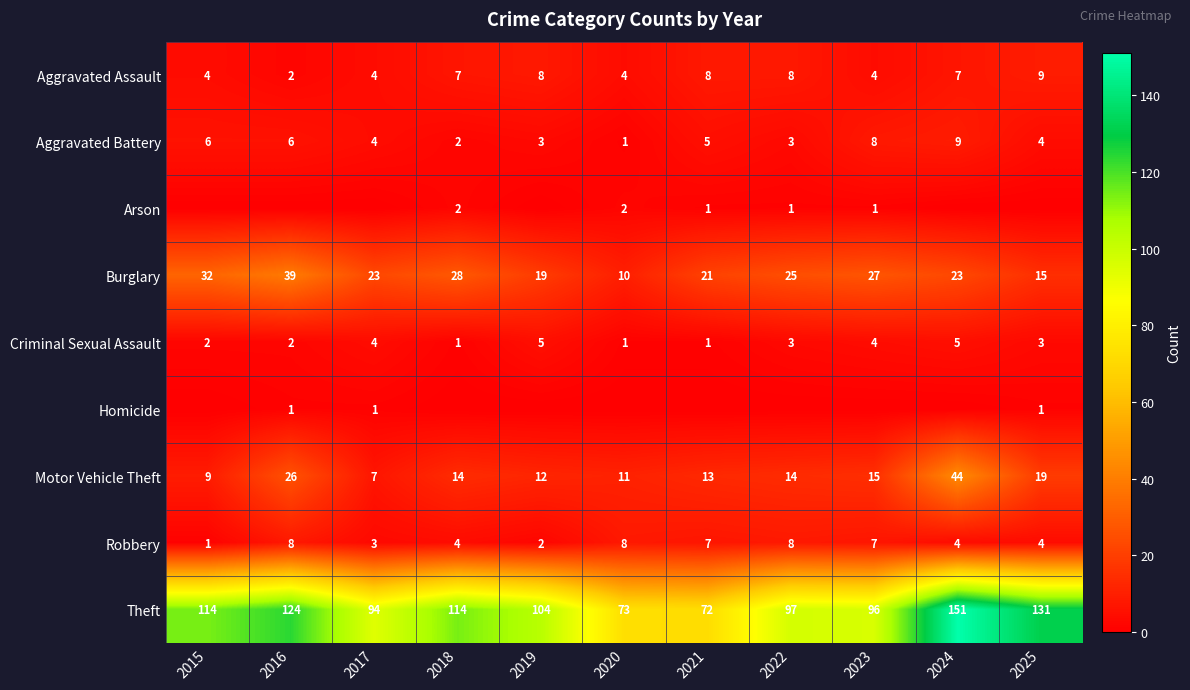

How many data points in Burglary are less than 23?

4